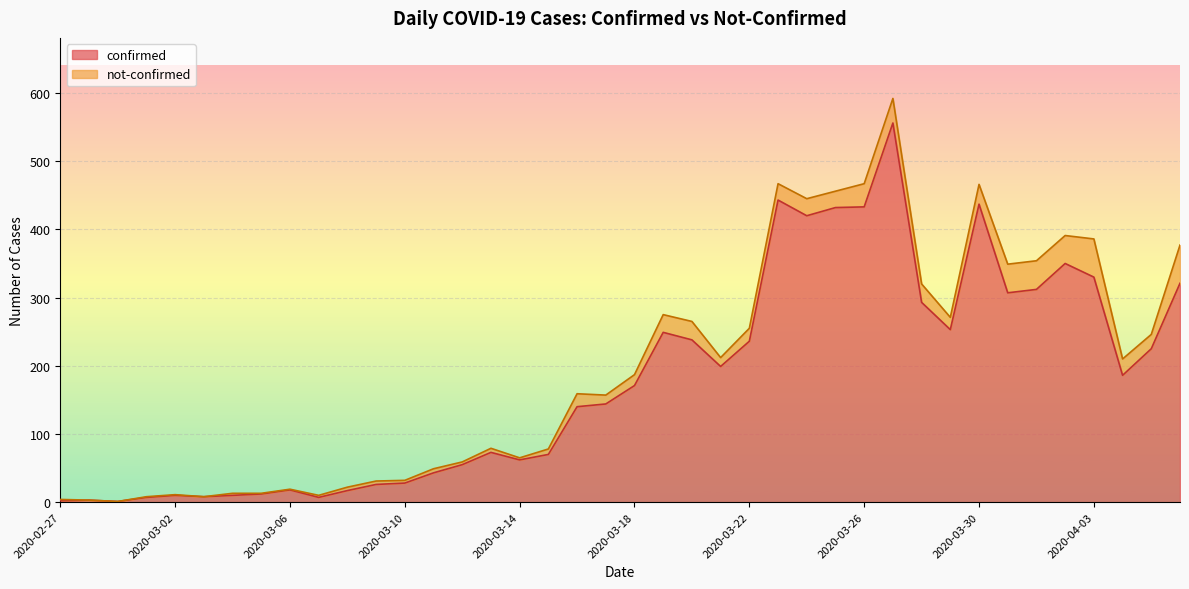

Reading right to left, what are all the values shown in this chart?

2020-04-06=321	2020-04-05=225	2020-04-04=186	2020-04-03=330	2020-04-02=350	2020-04-01=312	2020-03-31=307	2020-03-30=437	2020-03-29=253	2020-03-28=293	2020-03-27=556	2020-03-26=433	2020-03-25=432	2020-03-24=420	2020-03-23=443	2020-03-22=236	2020-03-21=199	2020-03-20=238	2020-03-19=249	2020-03-18=171	2020-03-17=144	2020-03-16=140	2020-03-15=70	2020-03-14=62	2020-03-13=73	2020-03-12=55	2020-03-11=43	2020-03-10=28	2020-03-09=26	2020-03-08=17	2020-03-07=7	2020-03-06=18	2020-03-05=12	2020-03-04=10	2020-03-03=8	2020-03-02=10	2020-03-01=7	2020-02-29=1	2020-02-28=3	2020-02-27=2